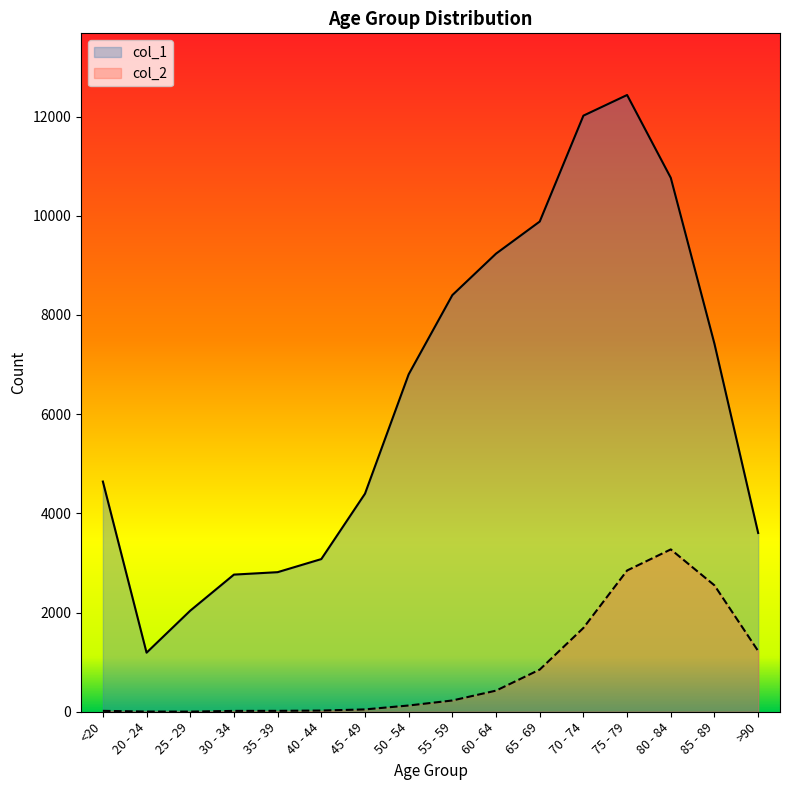

What is the minimum value shown in the chart?

3